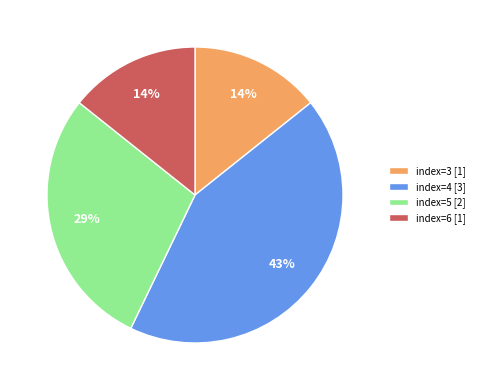

To the nearest percent, what portion does index=6 [1] represent?

14%